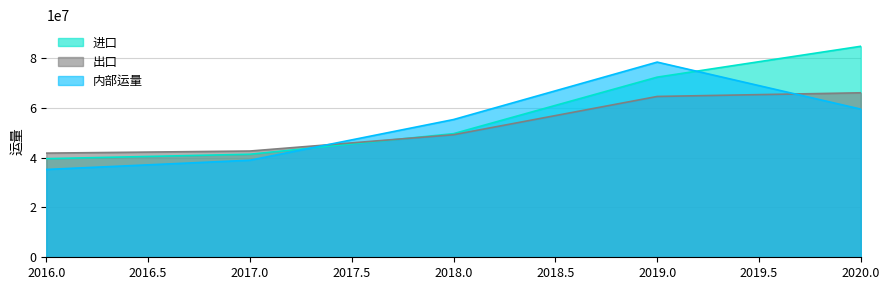

True or false: 进口 and 出口 cross at least once.

True